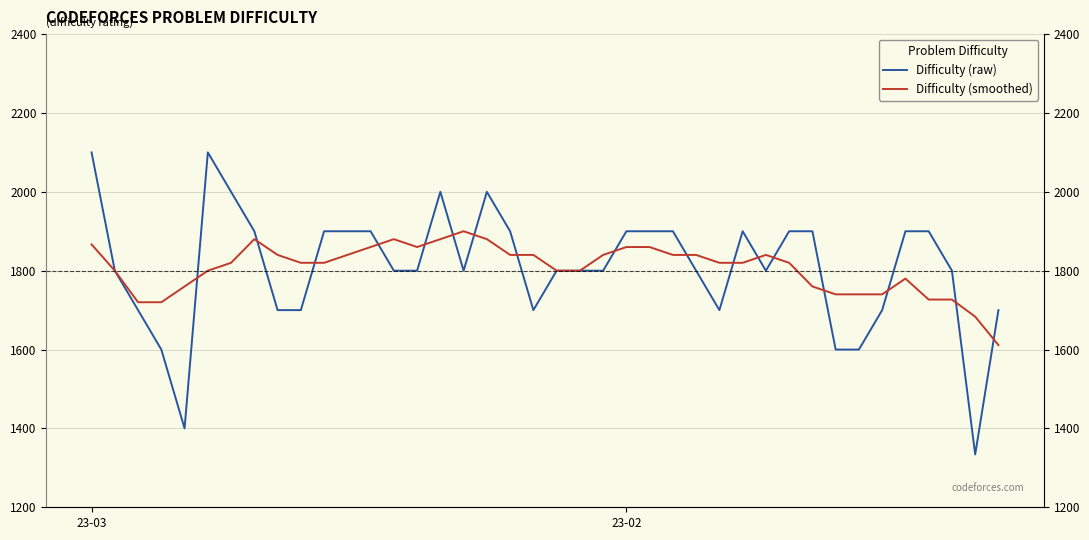

What are all the series names shown in the legend?

Difficulty (raw), Difficulty (smoothed)